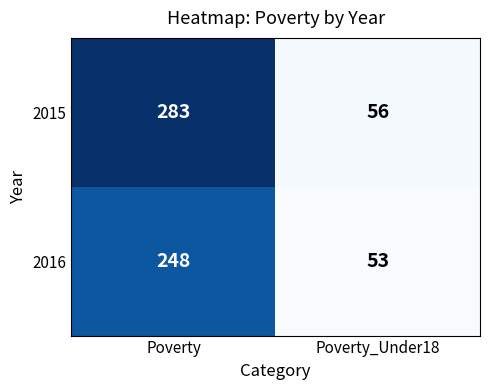

Rank the series by their average value, from lowest to highest.

2016, 2015